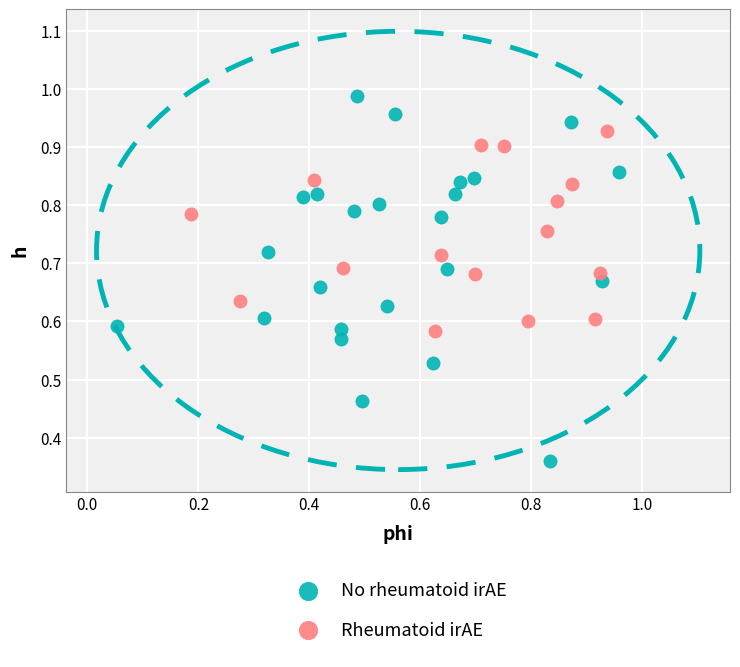

Which series has the largest Y range (max minus min)?

No rheumatoid irAE